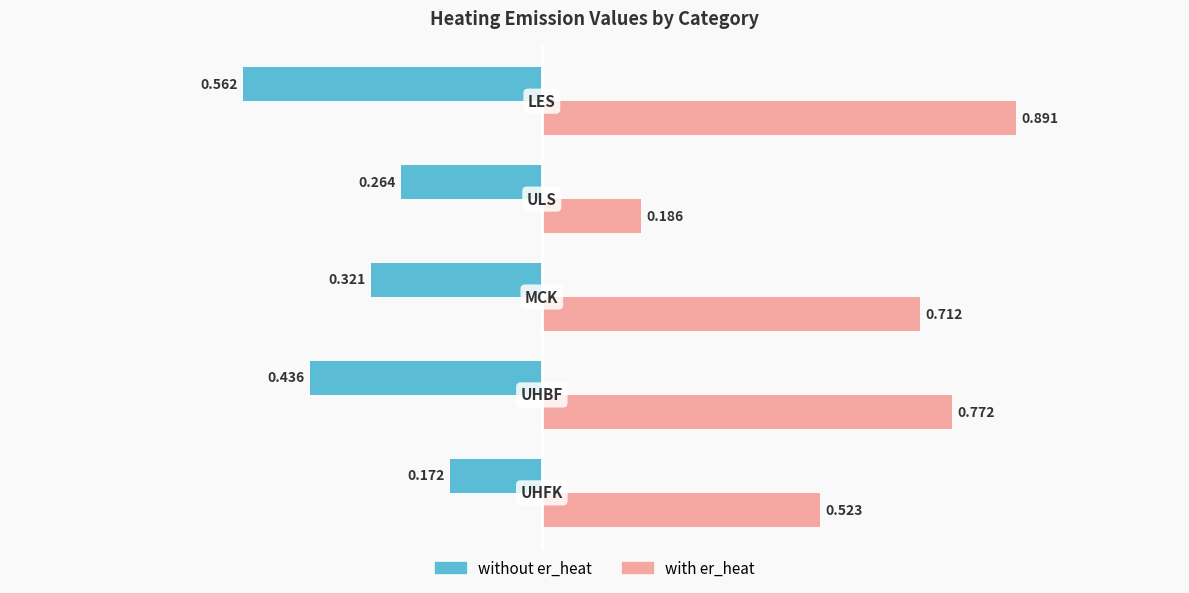

Which series has the largest range (max minus min)?

with er_heat